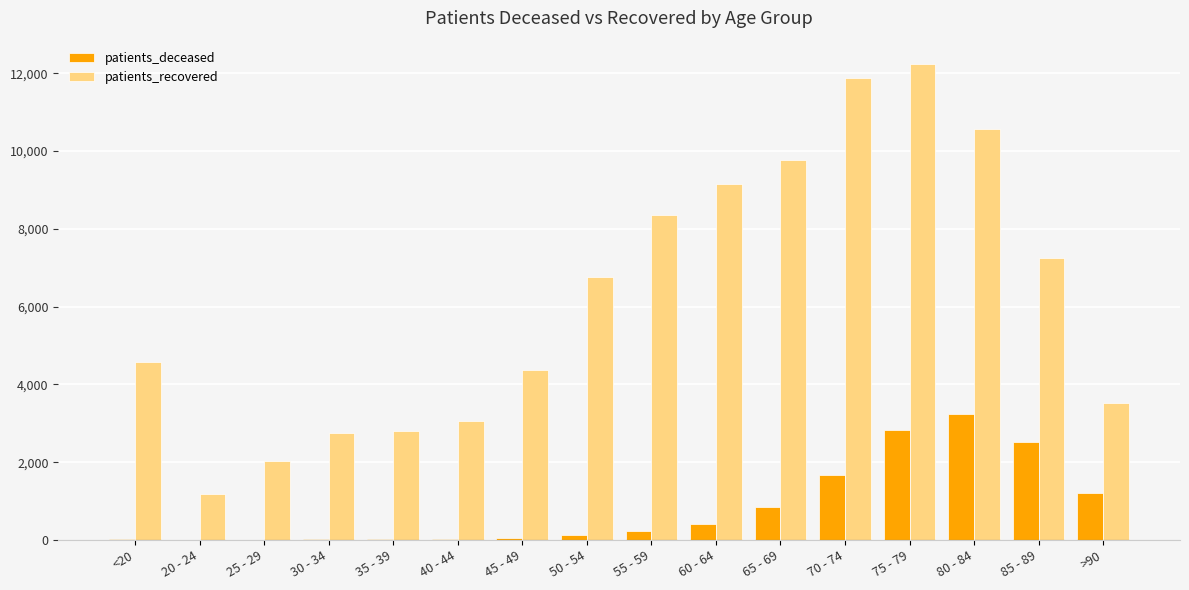

At which label is patients_deceased closest to 1627?

70 - 74